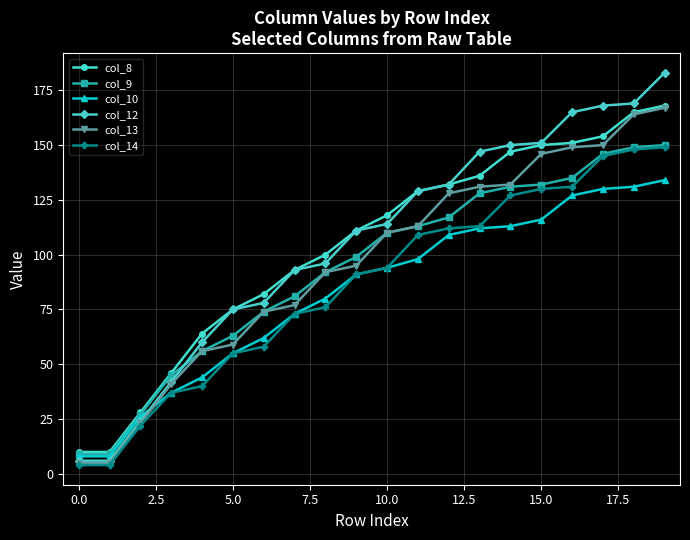

At how many categories does at least one series exceed 125?

9